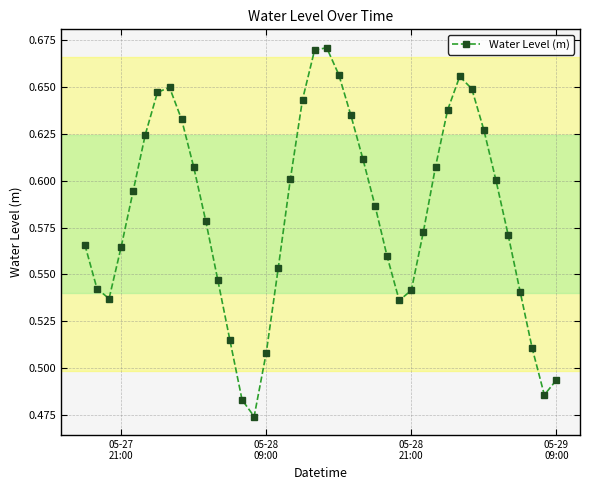

Count the values in the range 0 to 1.

40